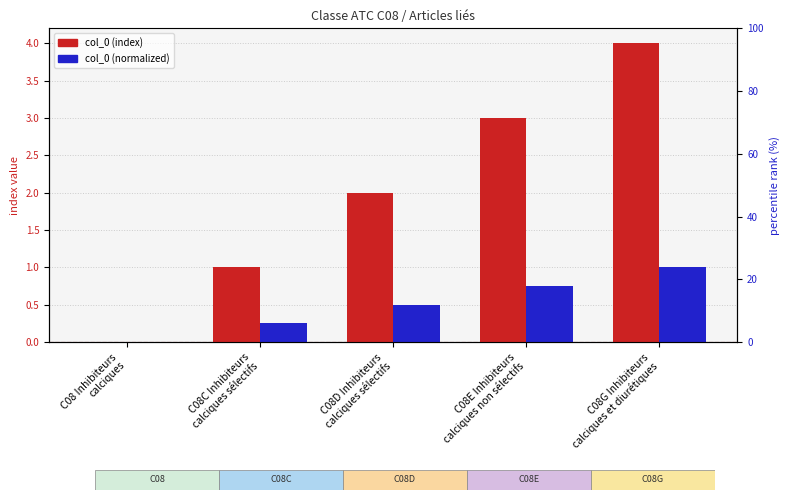

Reading left to right, extract all data points from this chart.

col_0 (index): 0.0	1.0	2.0	3.0	4.0
col_0 (normalized): 0.0	0.2	0.5	0.8	1.0